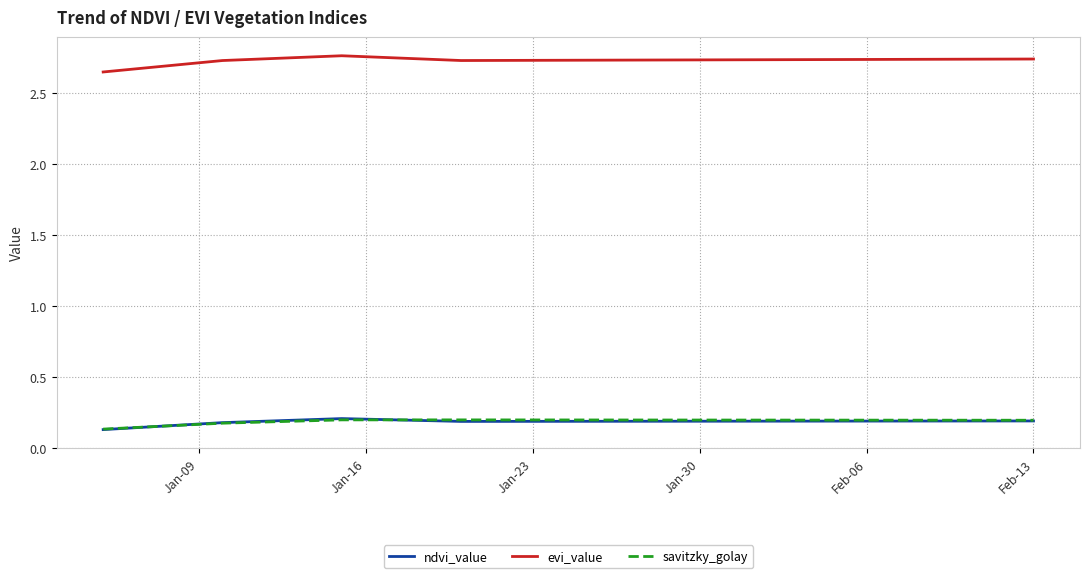

Which series has the largest range (max minus min)?

evi_value